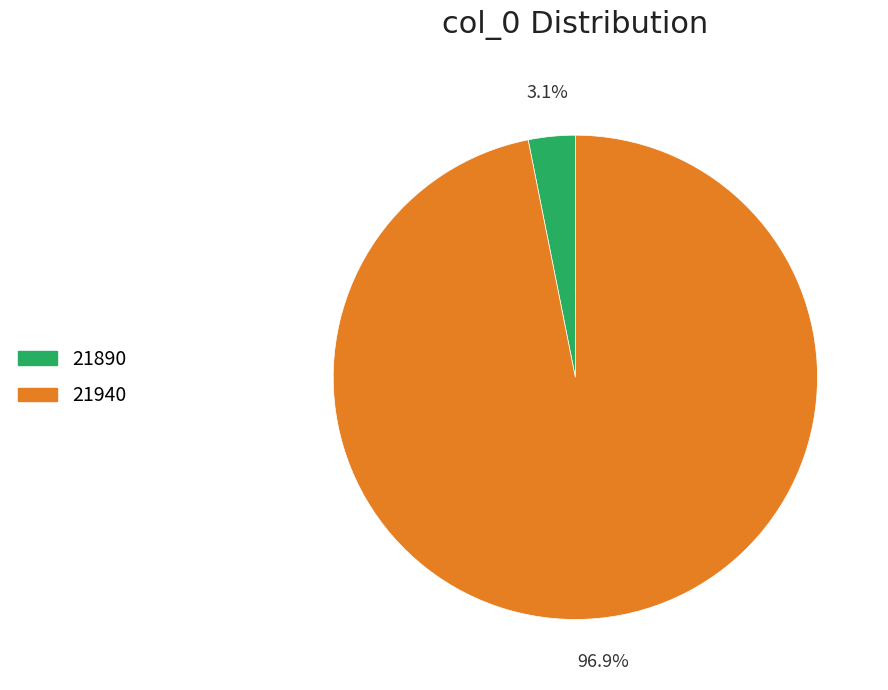

What is the smallest slice in the pie chart?

21890